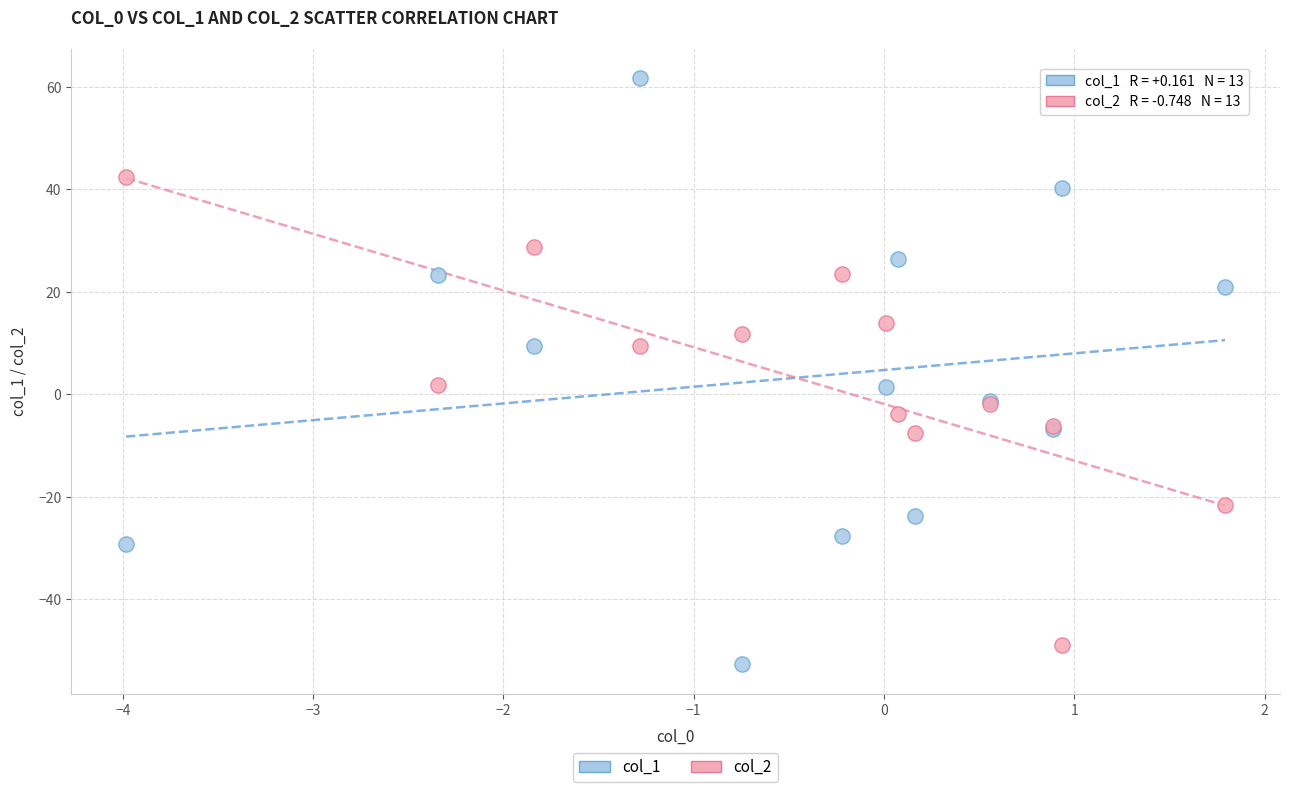

Which series has the largest Y range (max minus min)?

col_1